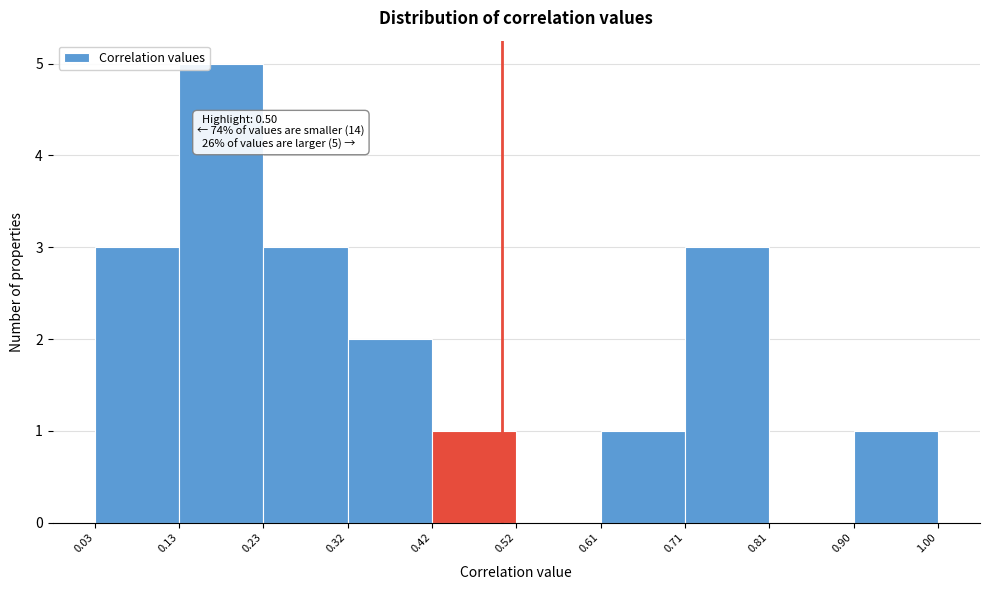

Over which range of the x-axis is the bar tallest?

0.13 to 0.23